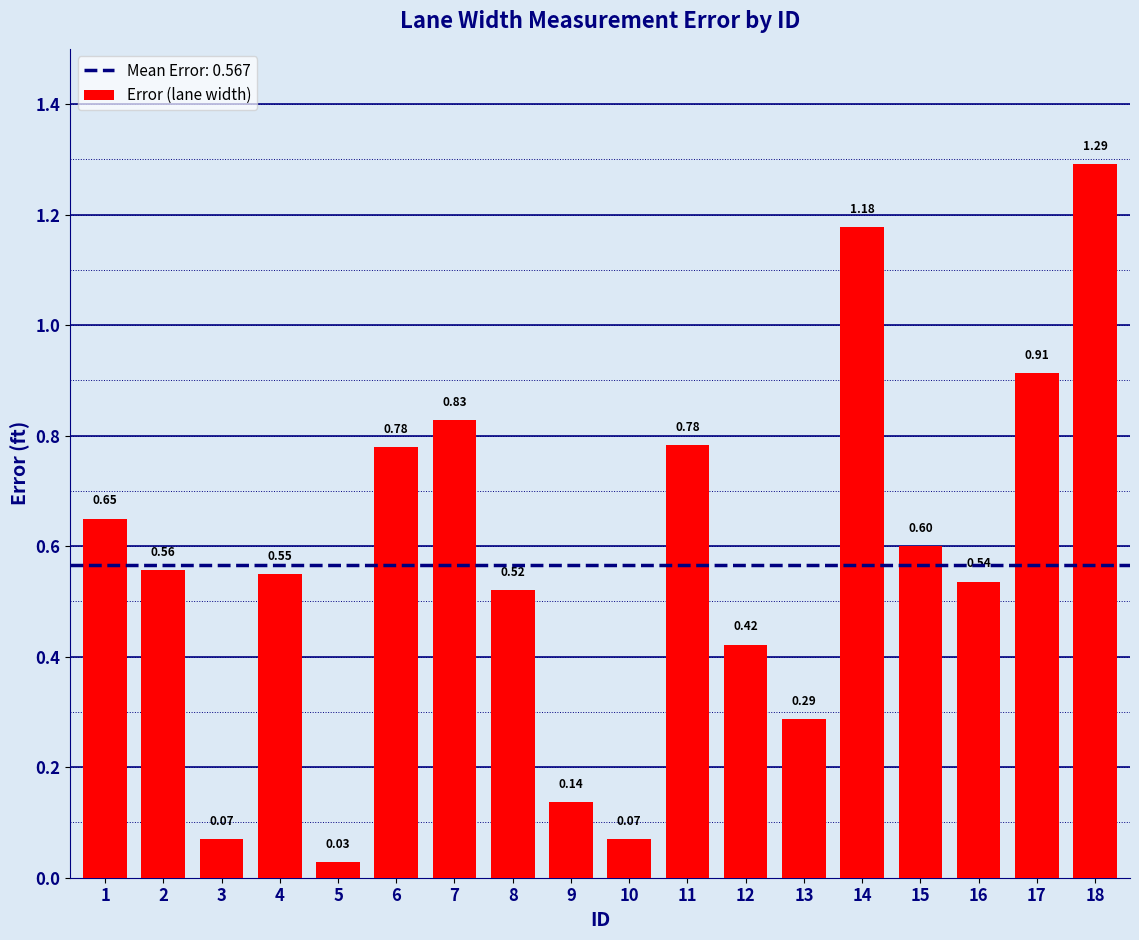

Between 1 and 18, which is larger?

18